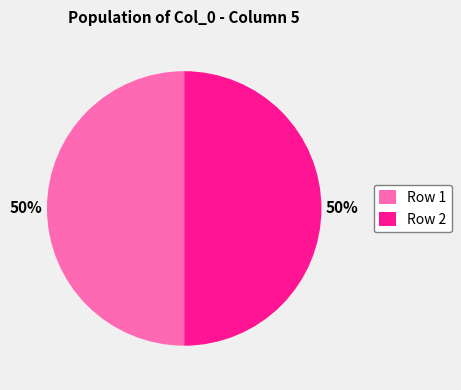

To the nearest percent, what is the average slice percentage?

50%